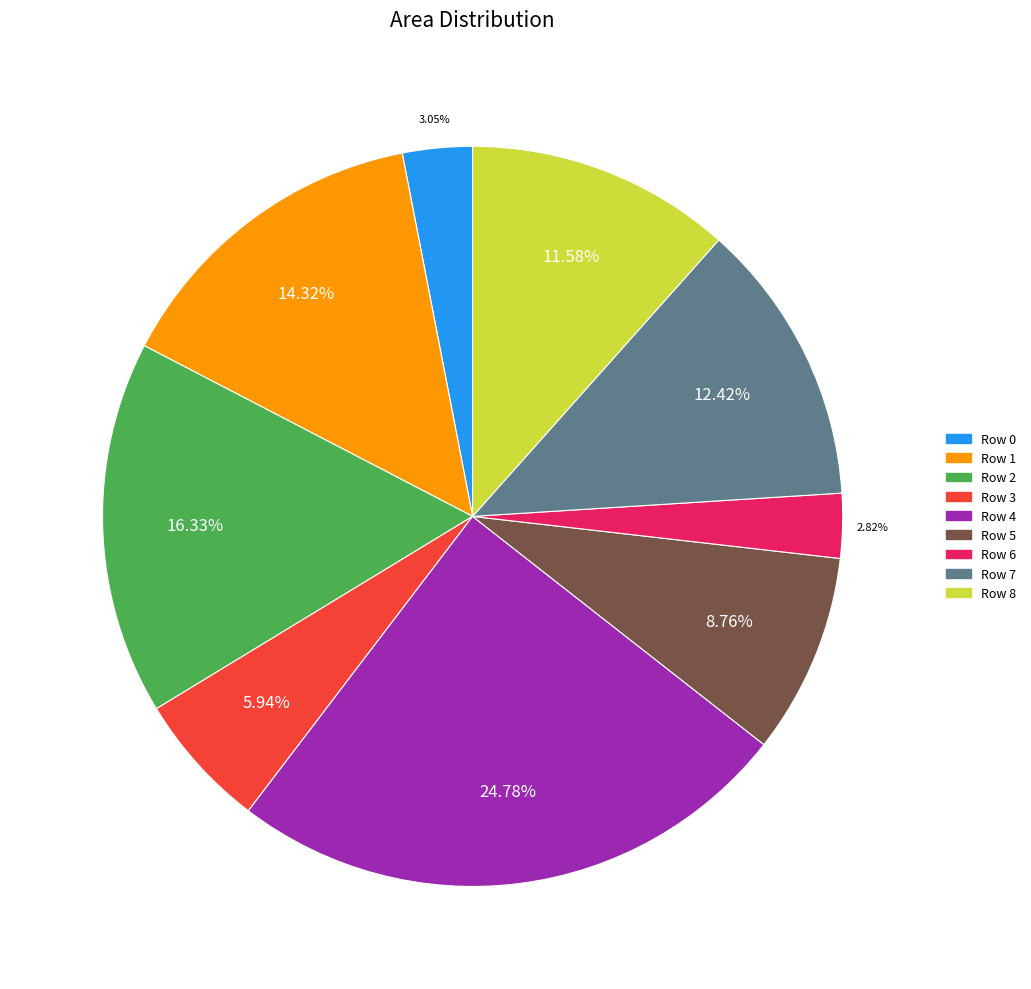

Is there a majority slice in this chart?

No